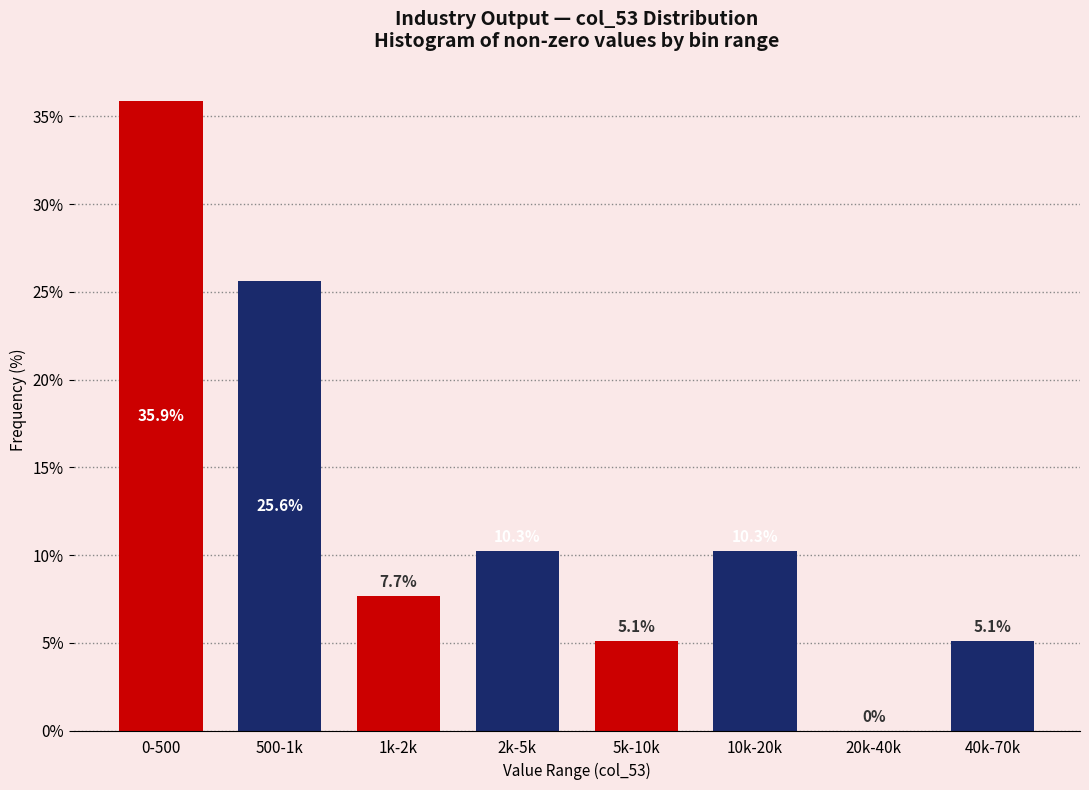

Reading left to right, transcribe all the data shown in this chart.

0-500=35.9	500-1k=25.6	1k-2k=7.7	2k-5k=10.3	5k-10k=5.1	10k-20k=10.3	20k-40k=0.0	40k-70k=5.1